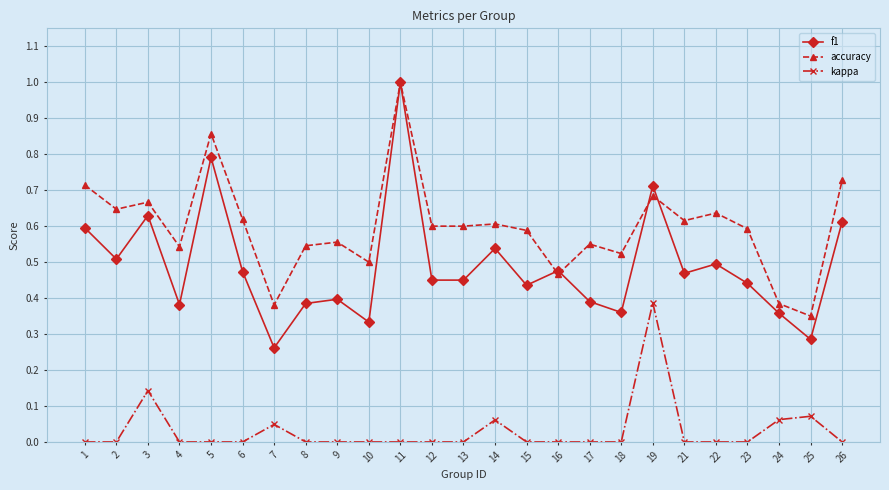

True or false: accuracy has a value of 0.1 at 8.

False